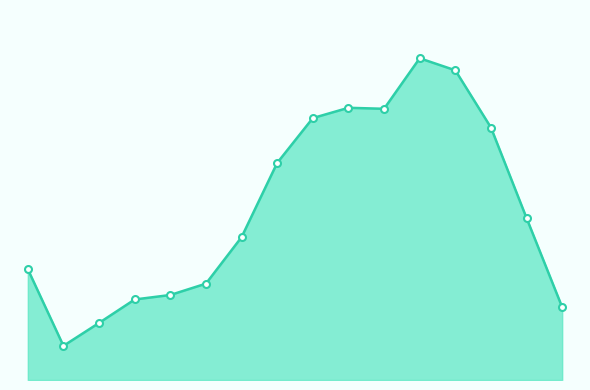

At which label does the data first exceed 4358?

50 - 54